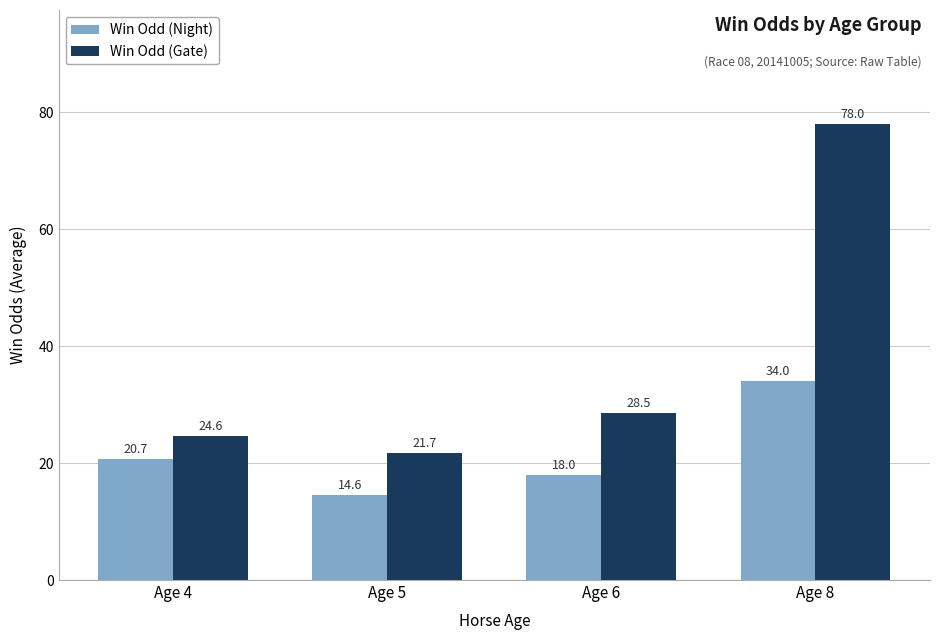

Which category has the highest value across all series?

Age 8